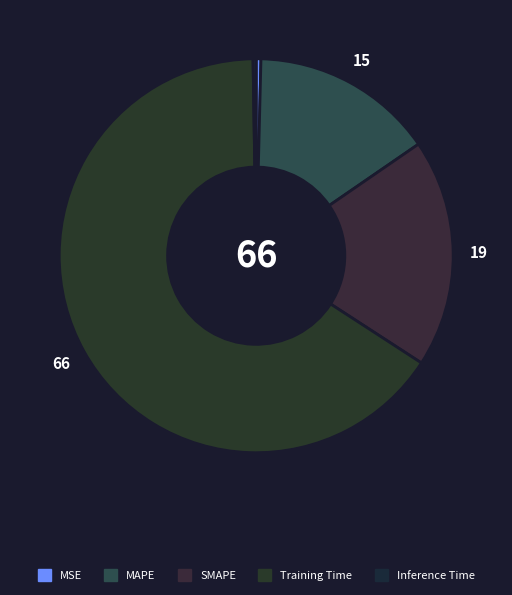

To the nearest percent, what is the difference between the SMAPE and MAPE slice percentages?

4%